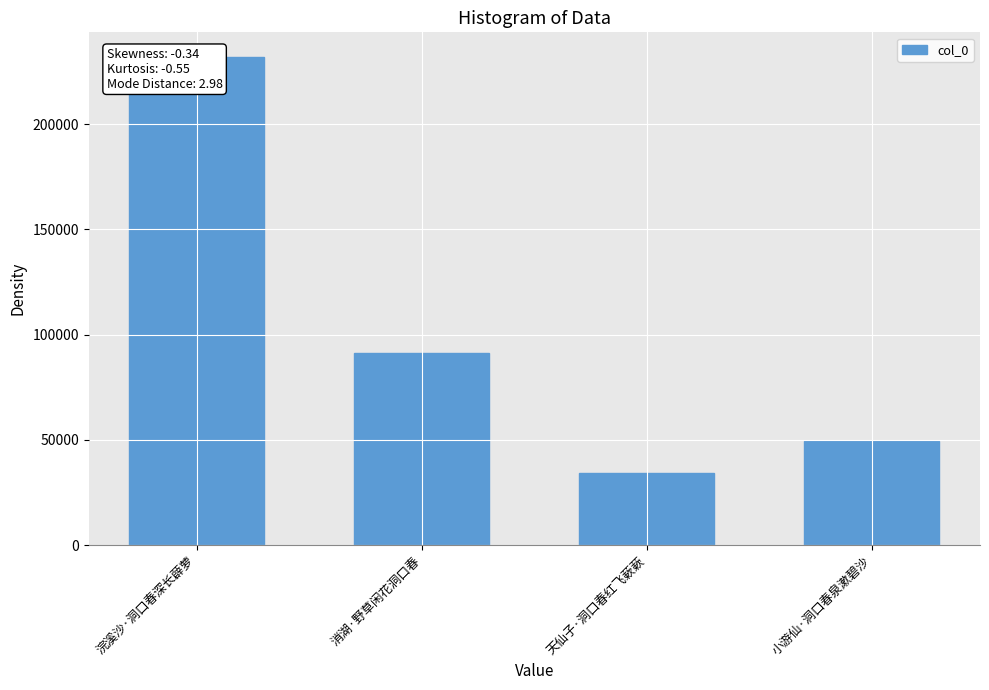

Reading left to right, what are all the values shown in this chart?

浣溪沙·洞口春深长薜萝=231992	消湖·野草闲花洞口春=91148	天仙子·洞口春红飞蔌蔌=34188	小游仙·洞口春泉漱碧沙=49459